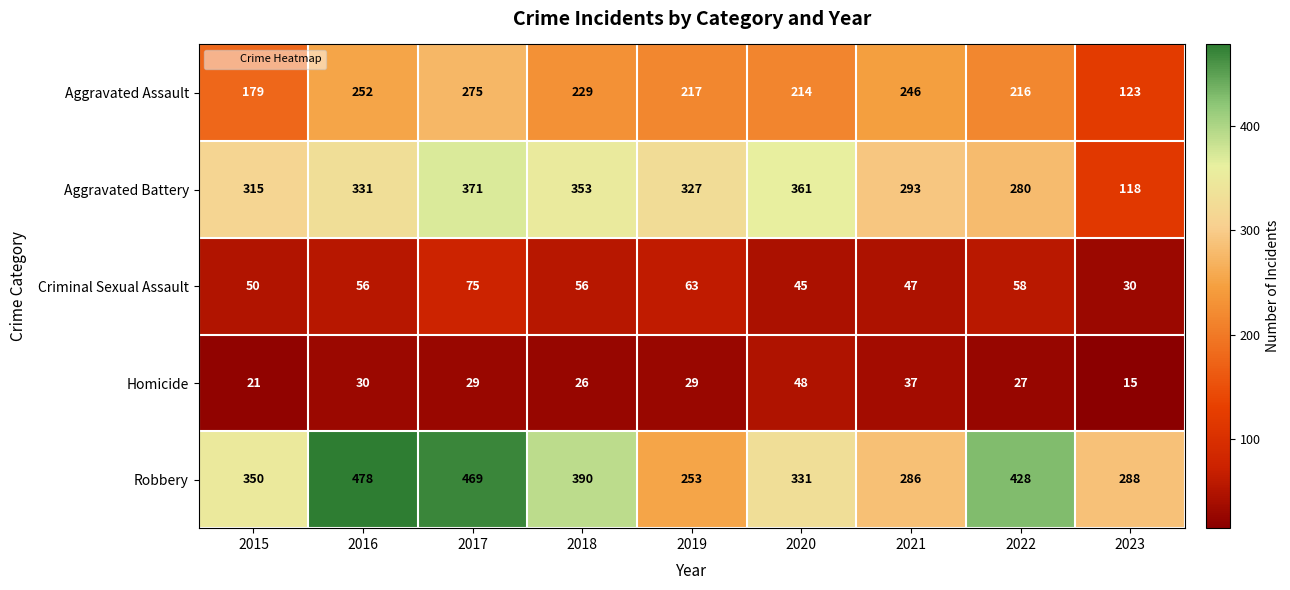

Where is Robbery nearest to the value 365?

2015